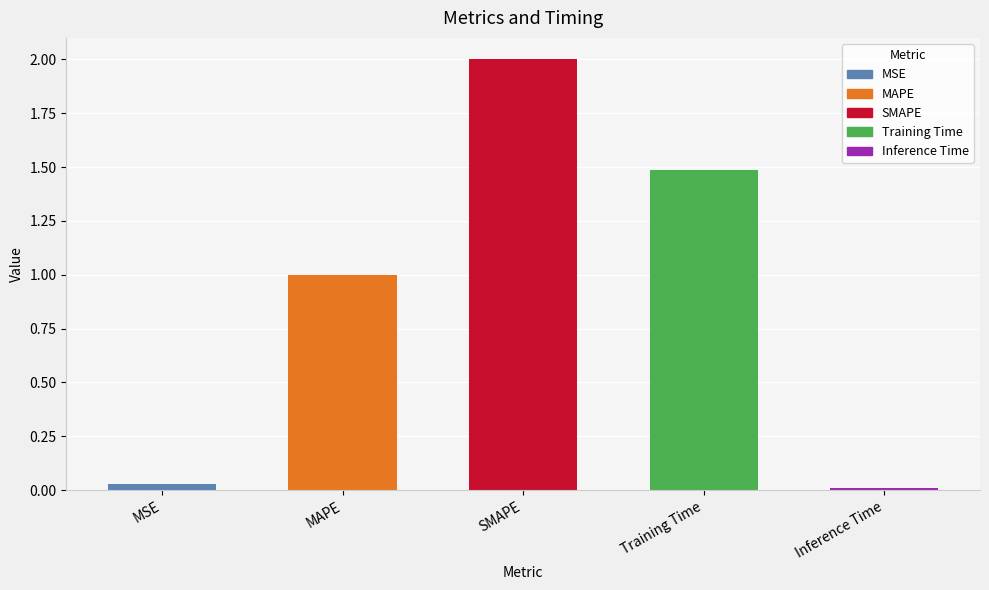

What is the sum of all values?

4.5